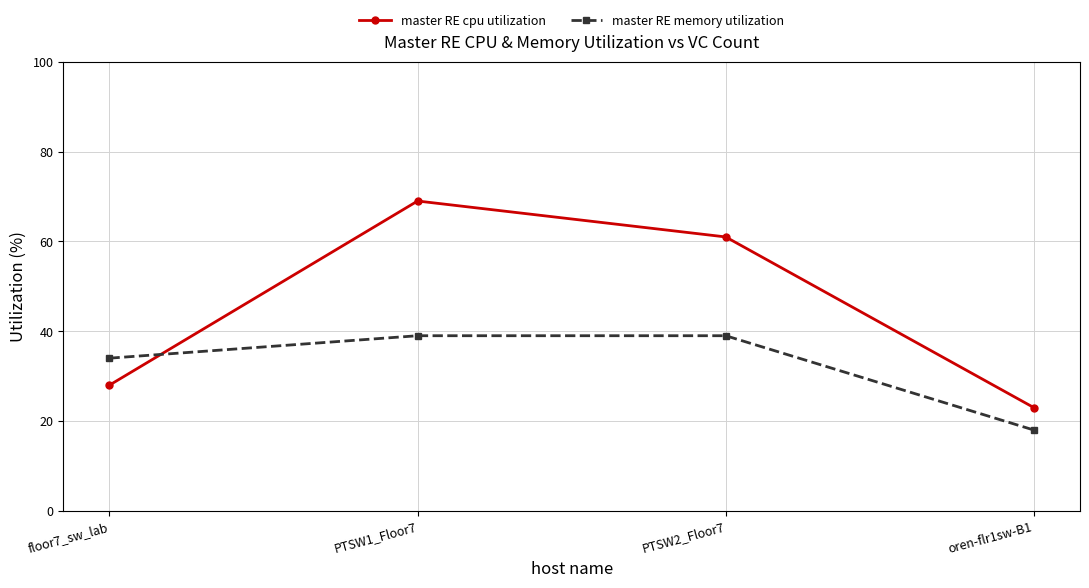

What is the sum of the master RE cpu utilization values at floor7_sw_lab and PTSW2_Floor7?

89